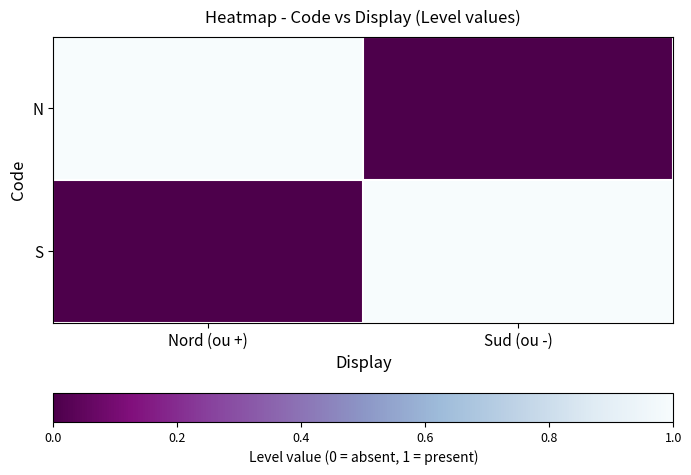

At Nord (ou +), list the series in order from largest to smallest.

N, S